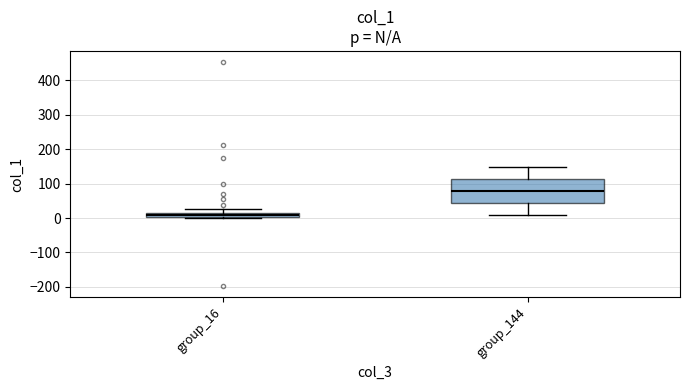

Where does the upper whisker of the box for group_144 end on the y-axis? The values are not printed on the chart, so give them approximately, as read against the axis.

150